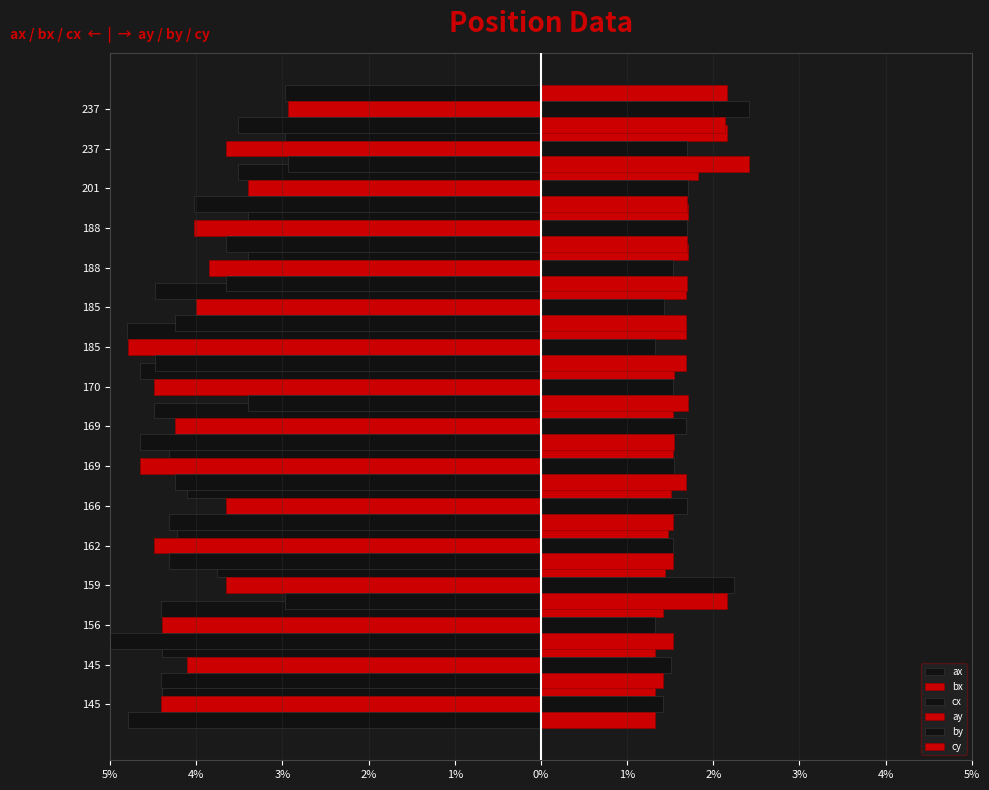

How many data points in ay are less than 17?

8